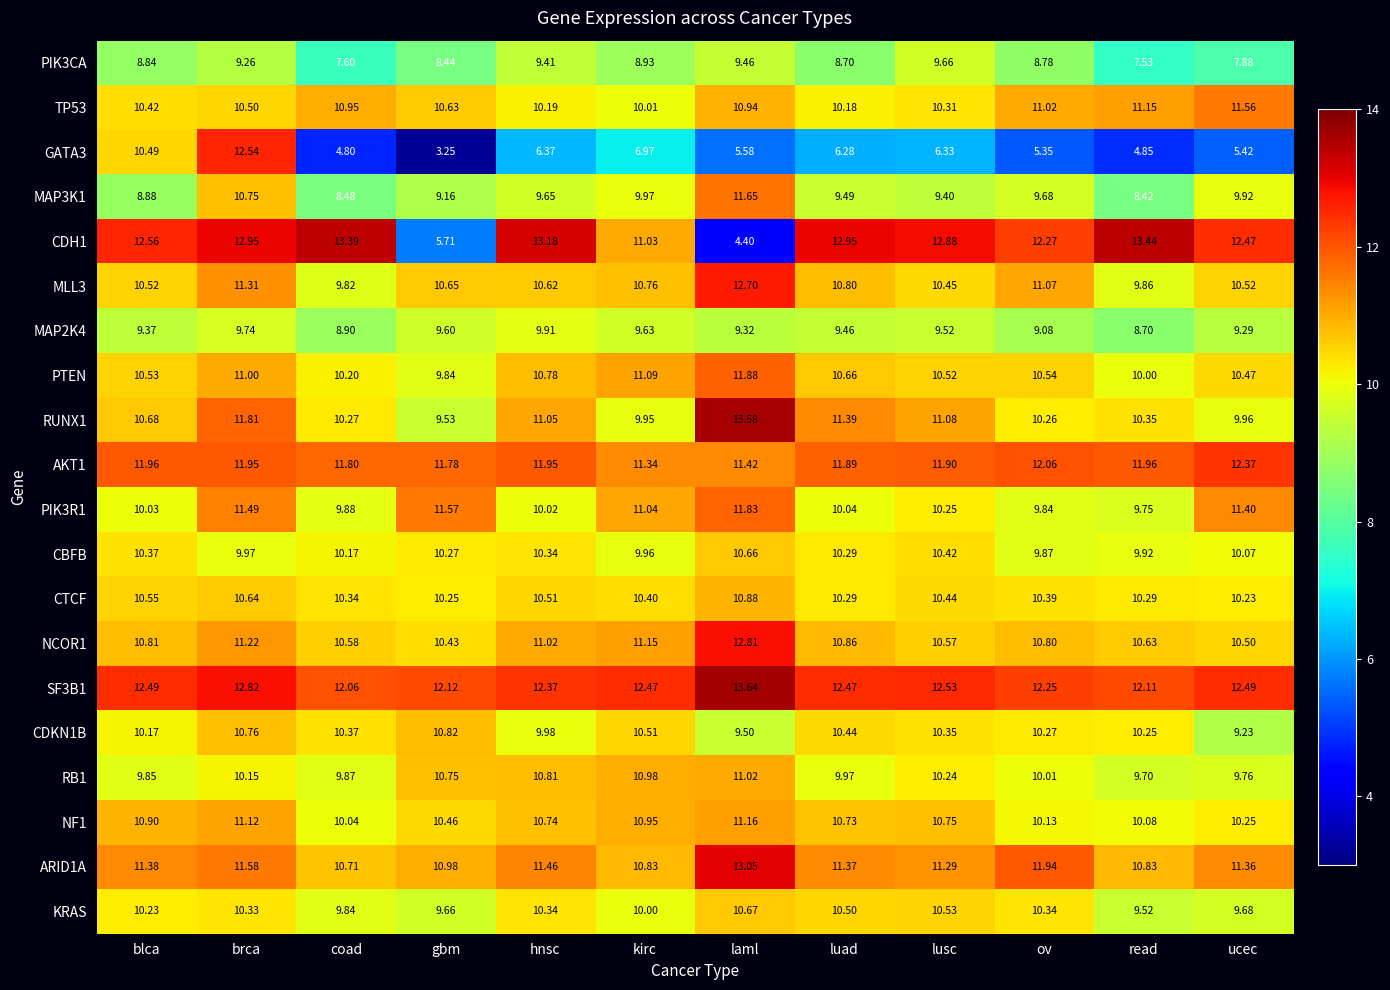

List the series in order of their peak value, highest first.

SF3B1, RUNX1, CDH1, ARID1A, NCOR1, MLL3, GATA3, AKT1, PTEN, PIK3R1, MAP3K1, TP53, NF1, RB1, CTCF, CDKN1B, KRAS, CBFB, MAP2K4, PIK3CA